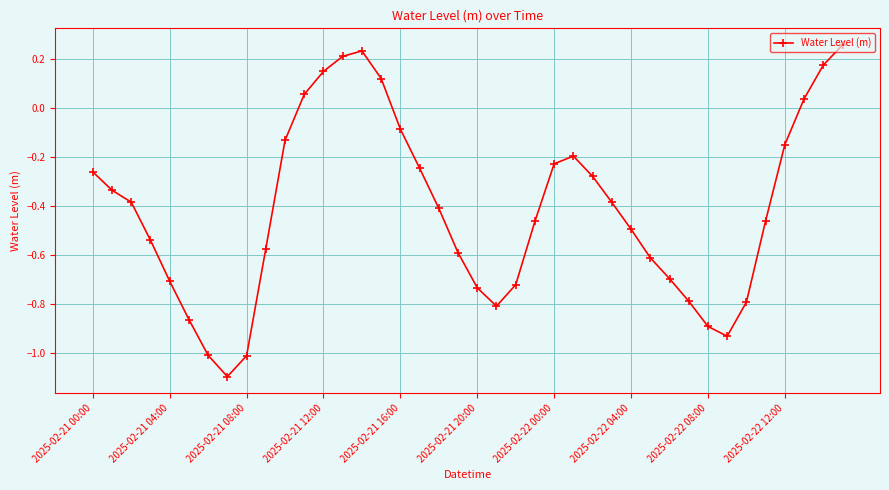

What is the sum of all values?

-16.7